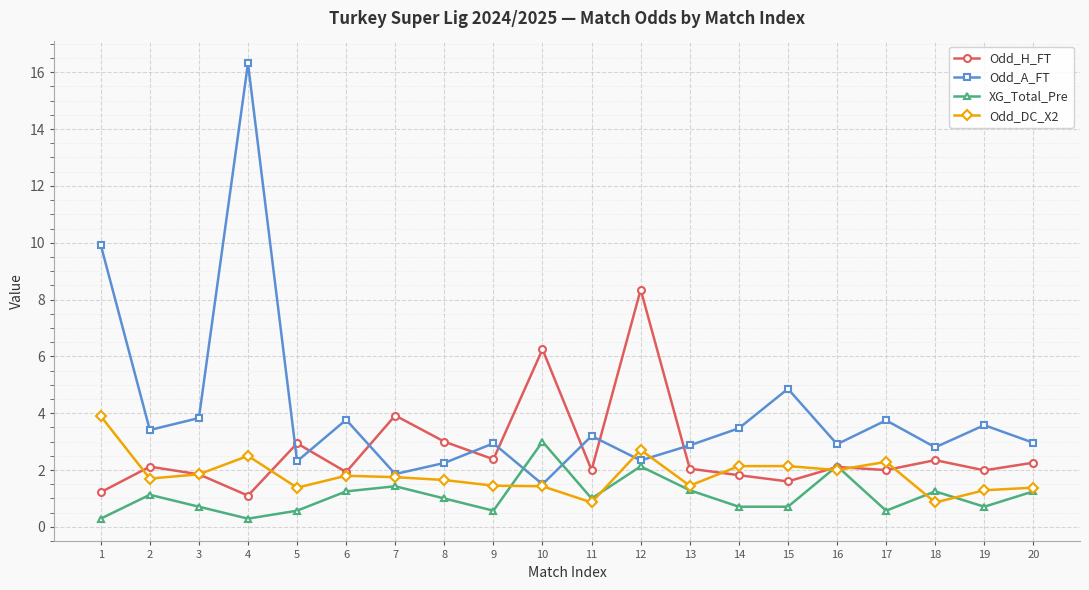

Is it true that Odd_DC_X2 equals 2.3 at 13?

False